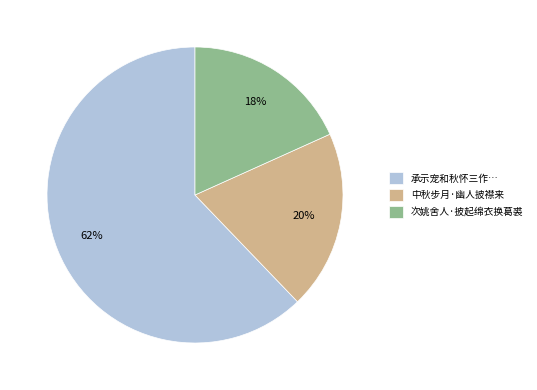

How many slices are in this pie chart?

3